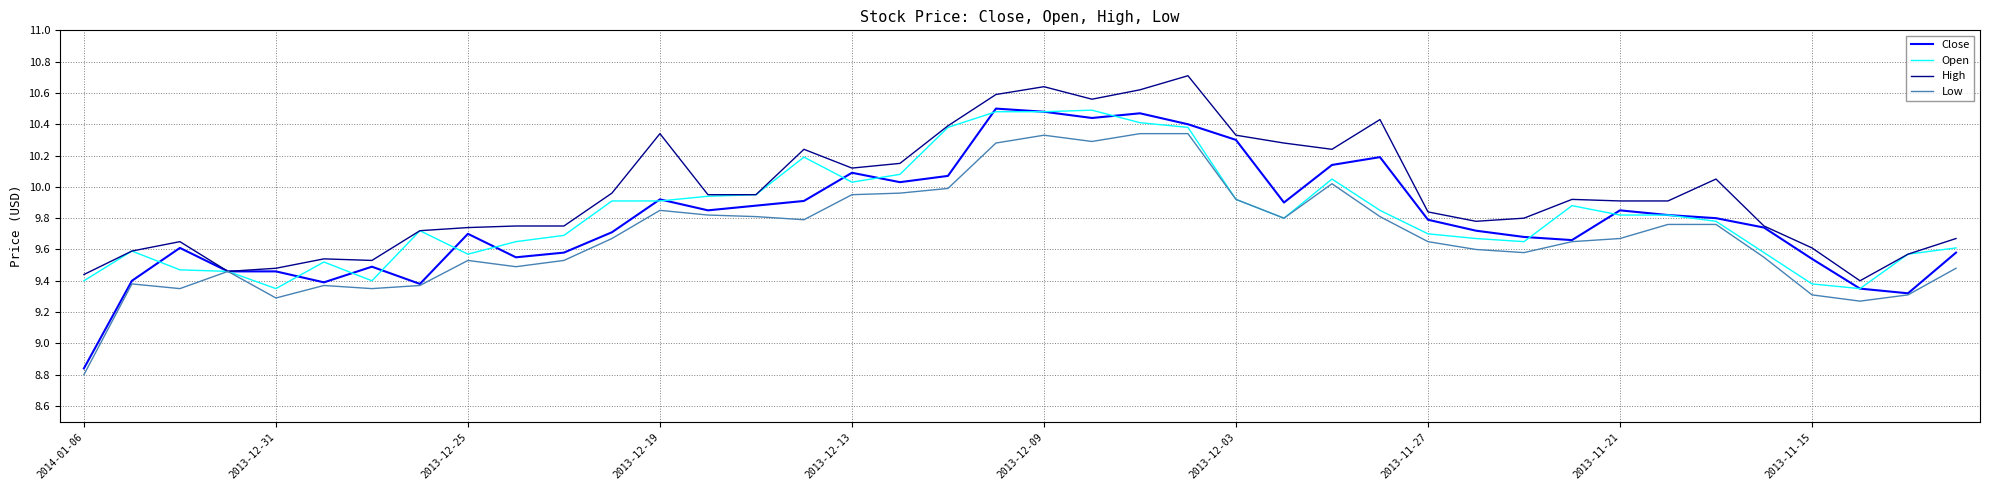

Which series has the largest total across all categories?

High